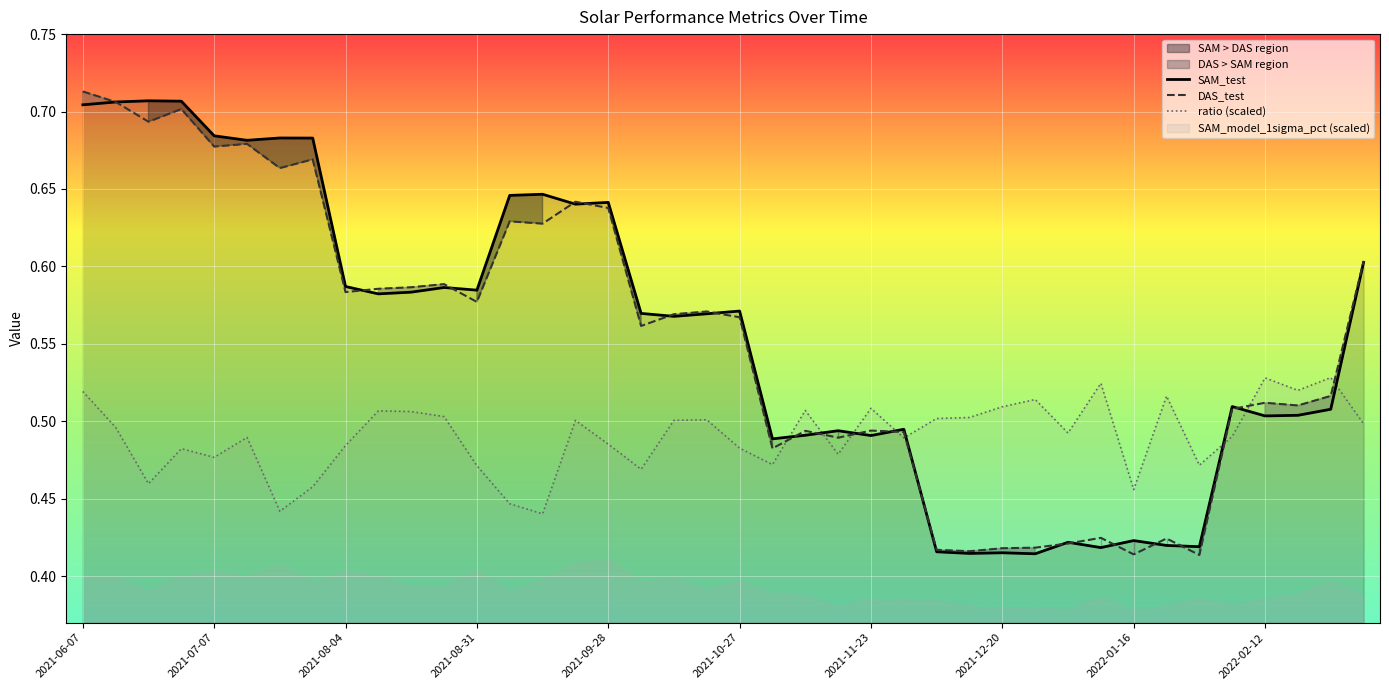

True or false: ratio (scaled) and DAS_test cross at least once.

True